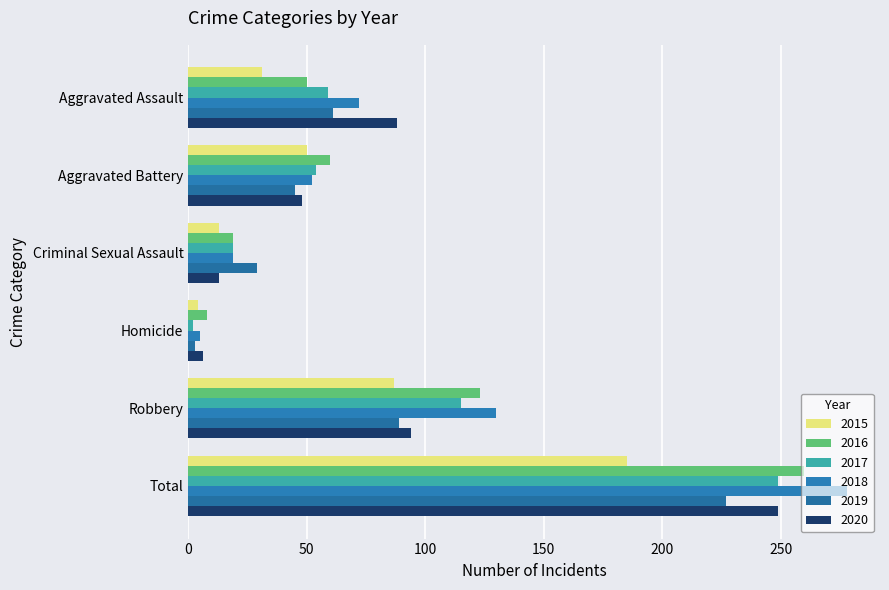

Reading left to right, extract all data points from this chart.

2015: 31	50	13	4	87	185
2016: 50	60	19	8	123	260
2017: 59	54	19	2	115	249
2018: 72	52	19	5	130	278
2019: 61	45	29	3	89	227
2020: 88	48	13	6	94	249